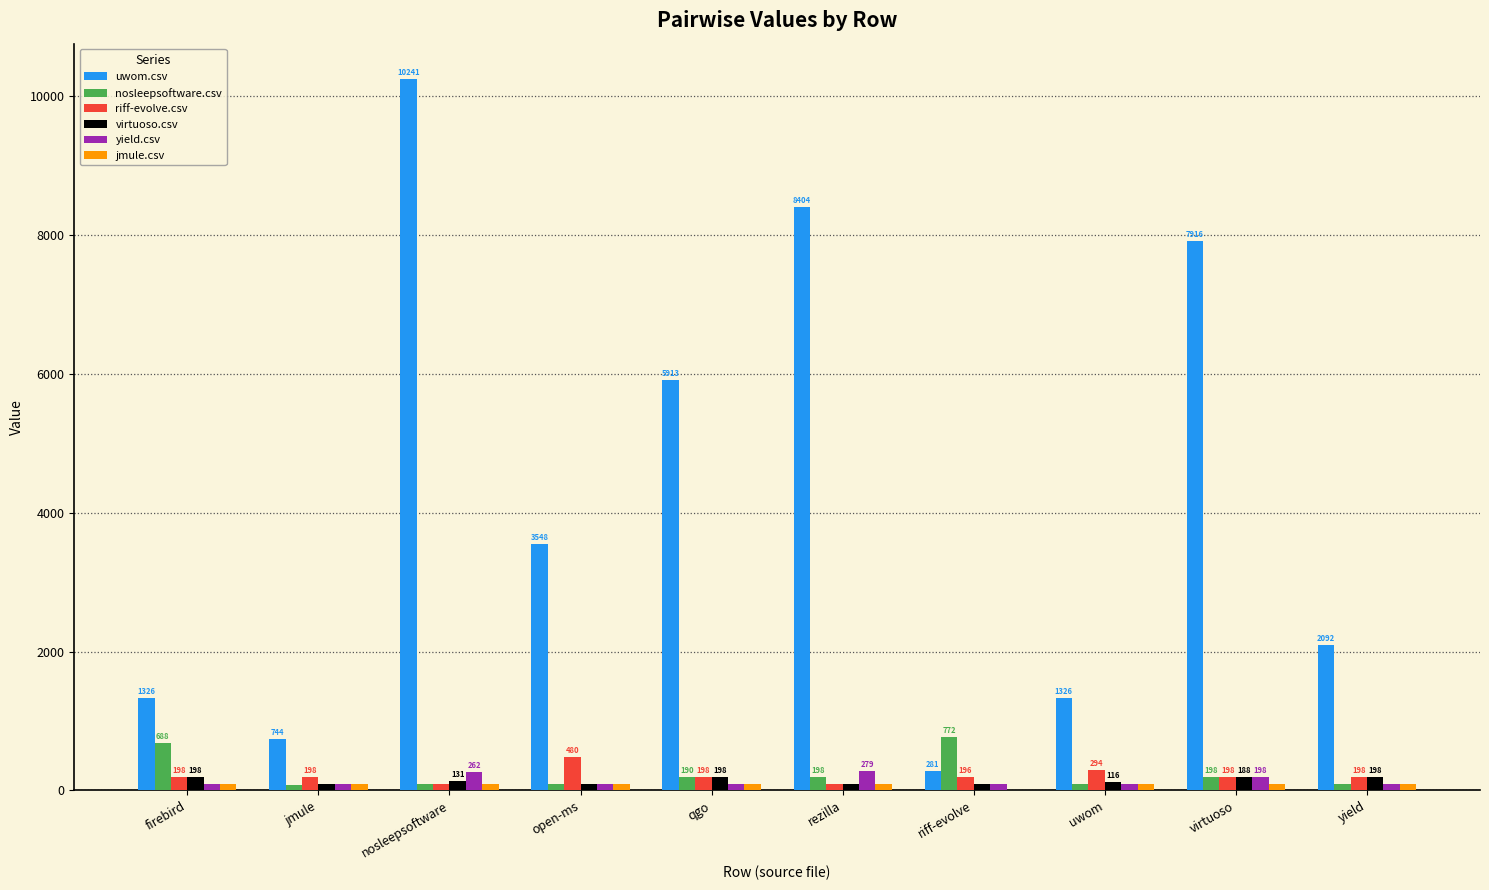

Which series changed the most between firebird and qgo?

uwom.csv